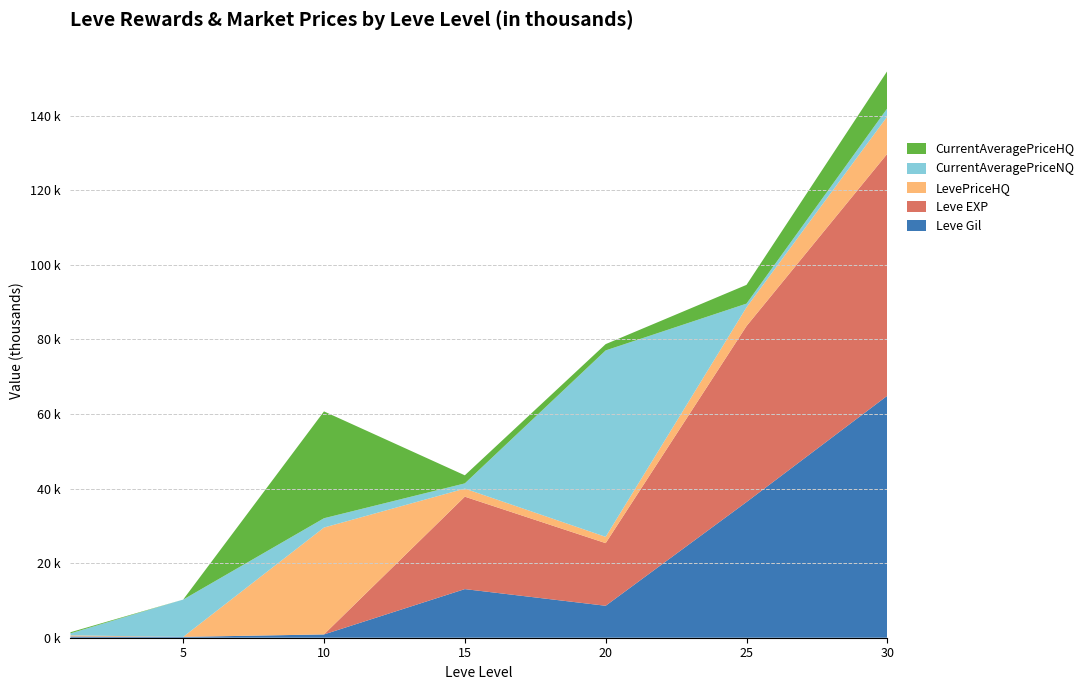

Does the chart have visible grid lines?

Yes